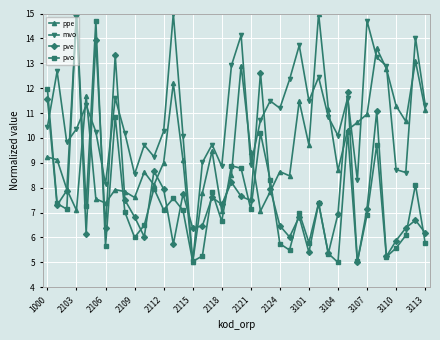

True or false: mvo has more than 1 interior local peaks.

True